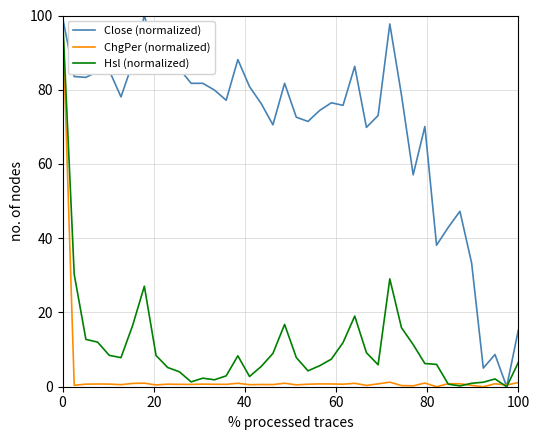

At how many categories does at least one series exceed 46?

33